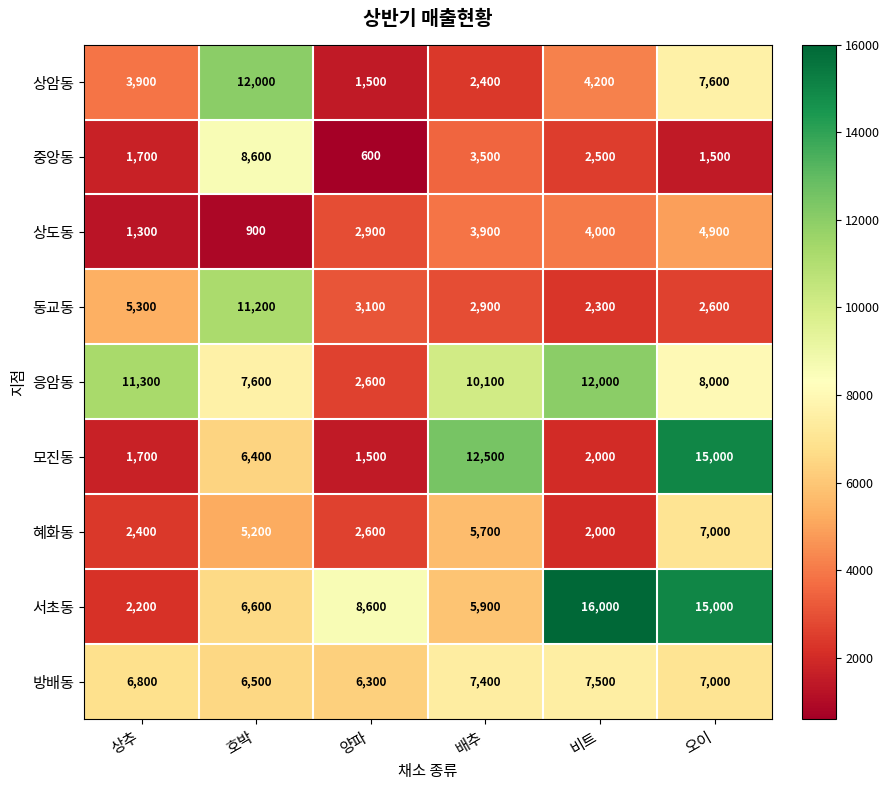

What is the difference between the maximum and minimum values in the 중앙동 series?

8000